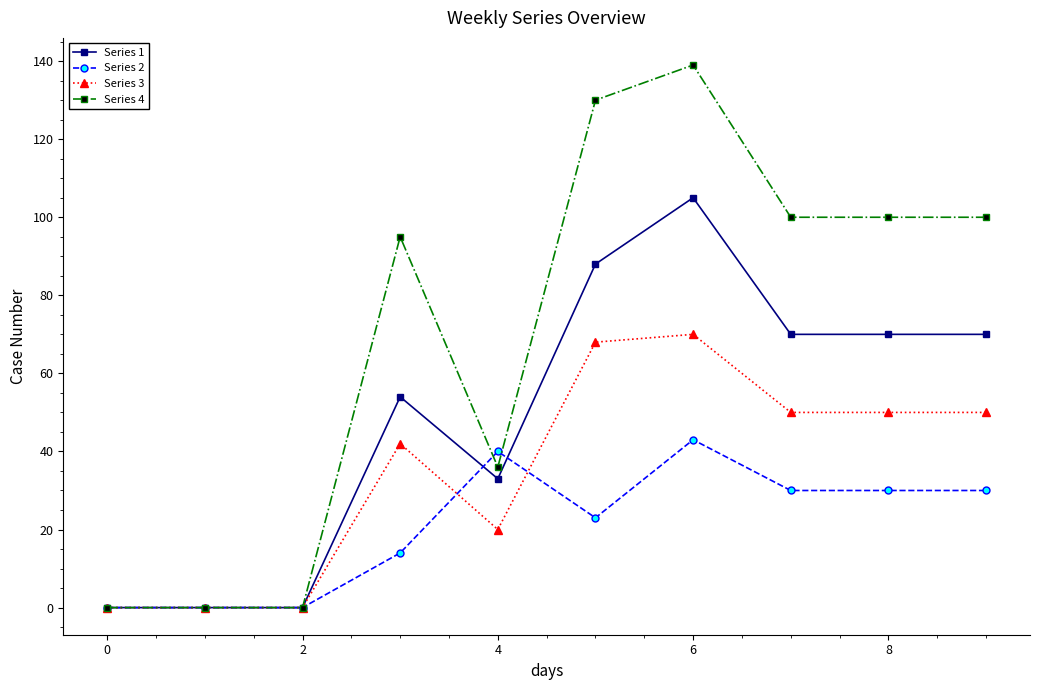

What is the maximum value shown in the chart?

139